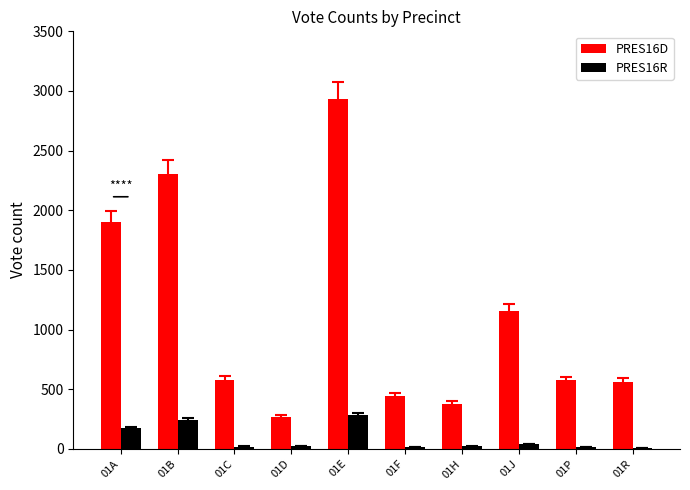

What is the spread (max minus min) of values at 01F?

427